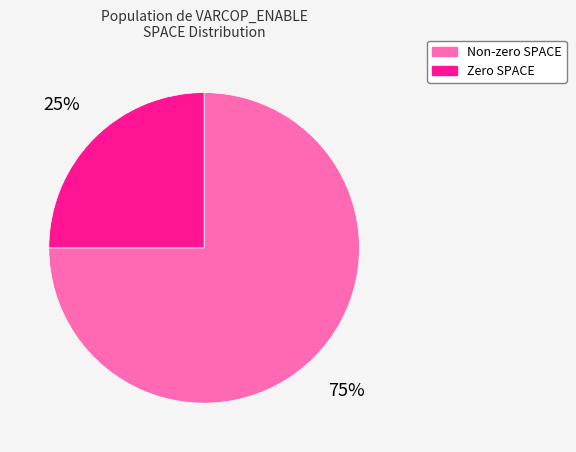

To the nearest percent, what is the average slice percentage?

50%